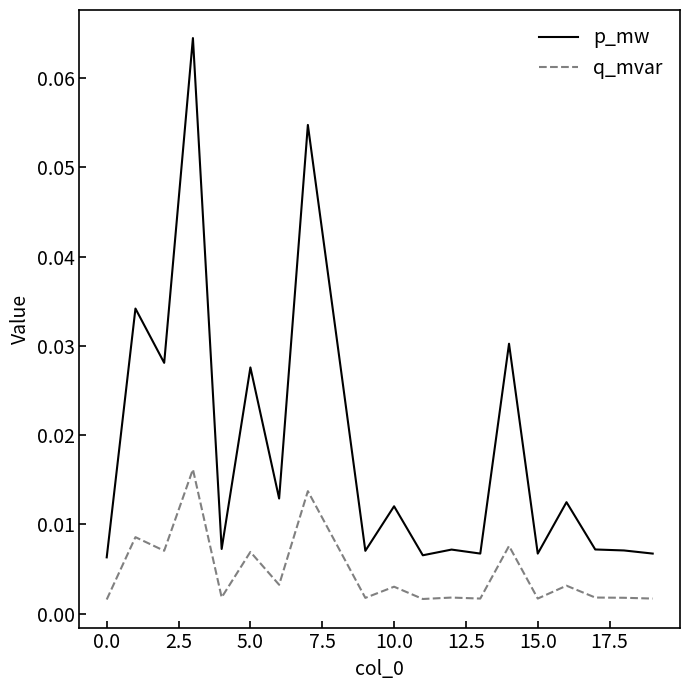

List the series in order of their overall mean, highest first.

p_mw, q_mvar